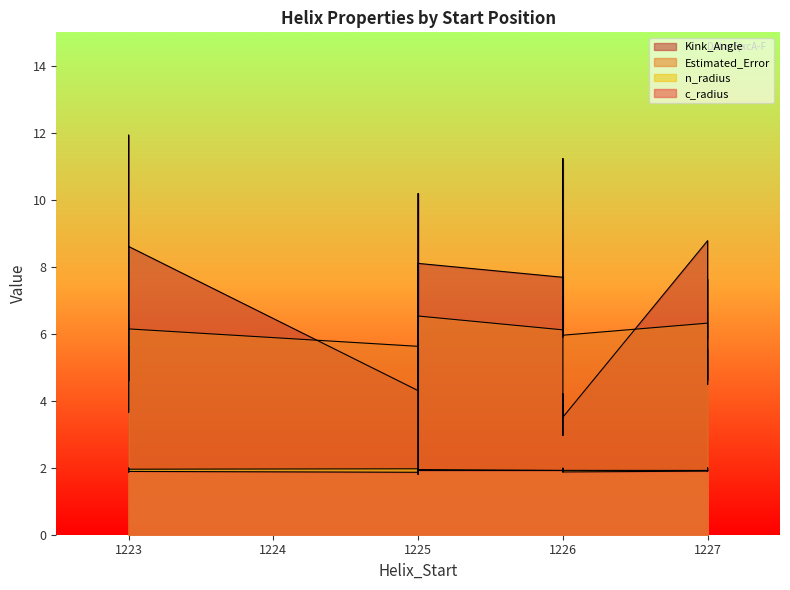

What is the difference between the second highest and second lowest values in the n_radius series?

0.1